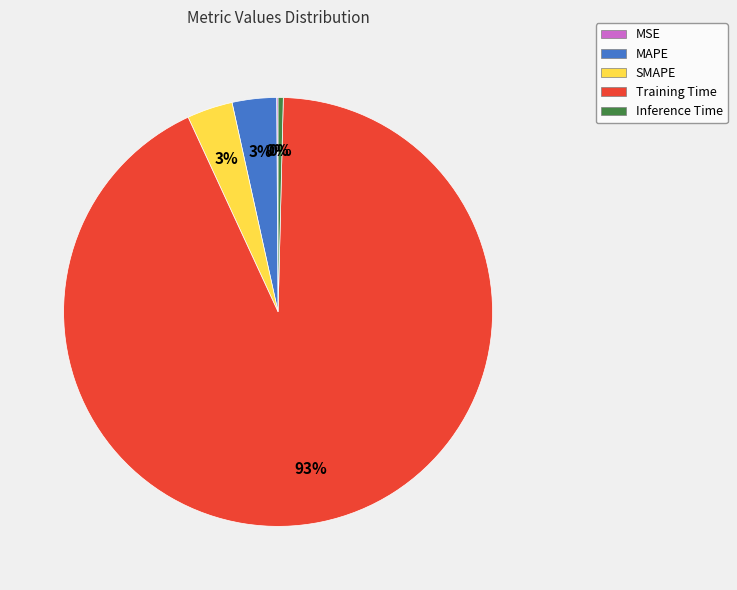

To the nearest percent, what is the difference between the Inference Time and MAPE slice percentages?

3%